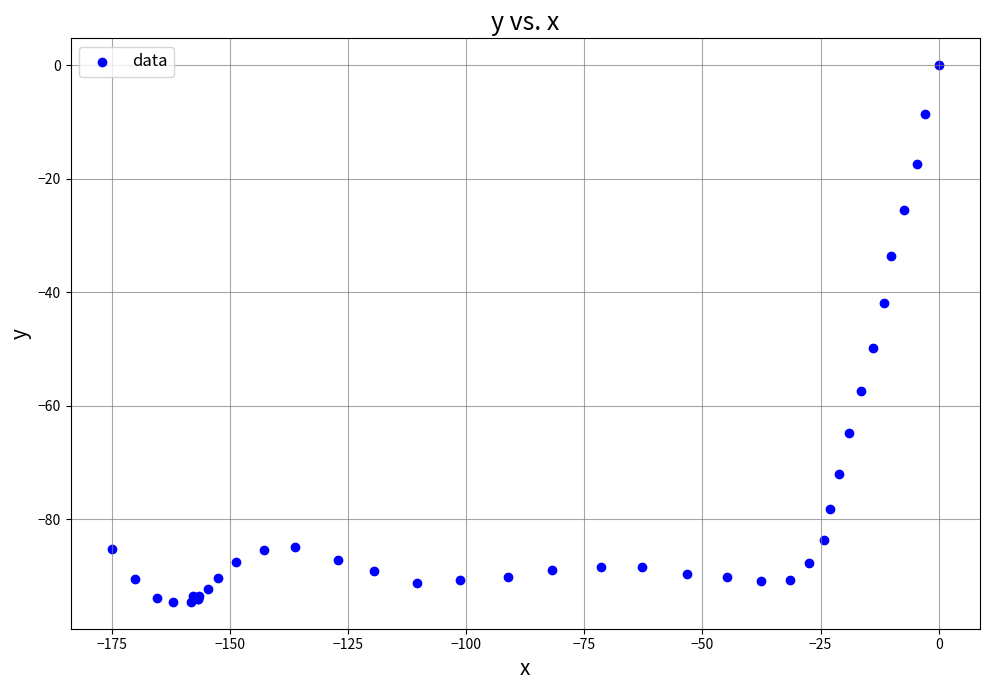

What Y value in the scatter plot is closest to -47?

-49.8